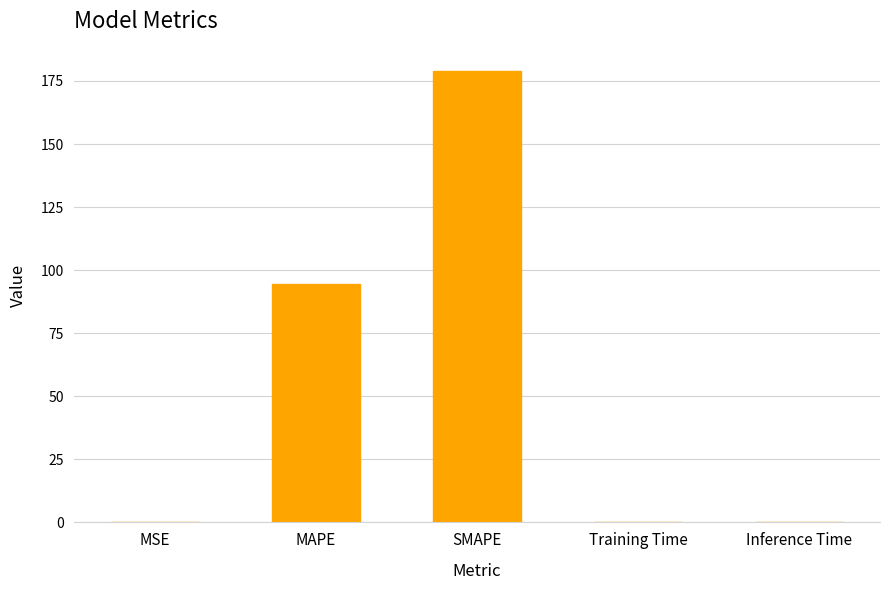

The chart shows a value of 94.4 at MAPE. True or false?

True